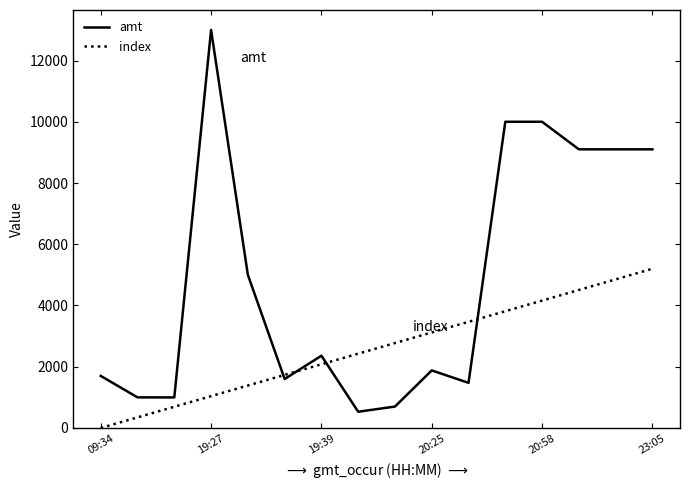

Which series has the largest range (max minus min)?

amt